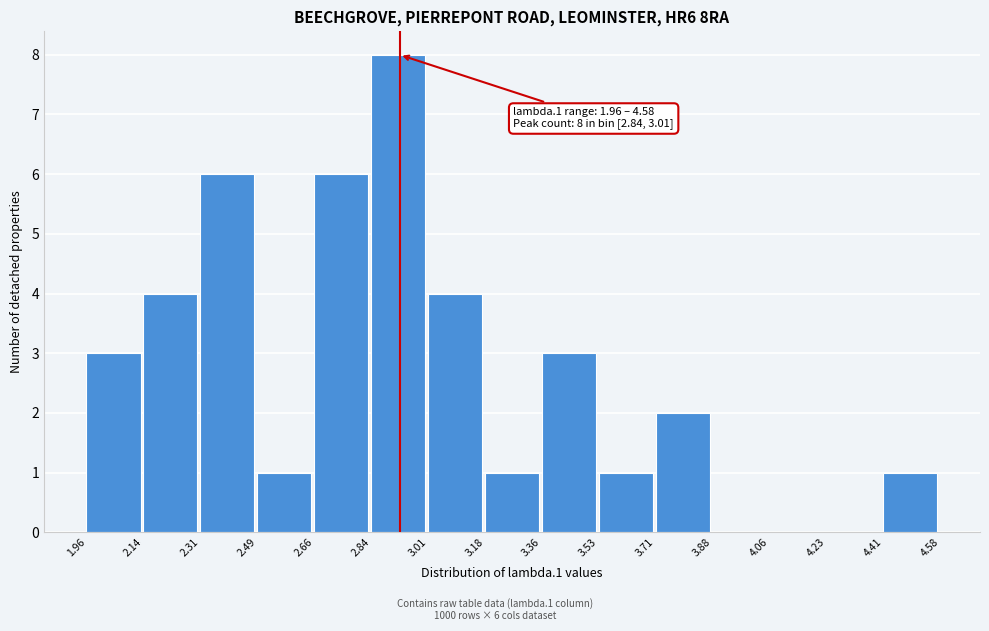

Which range on the x-axis has the tallest bar?

2.84 to 3.01